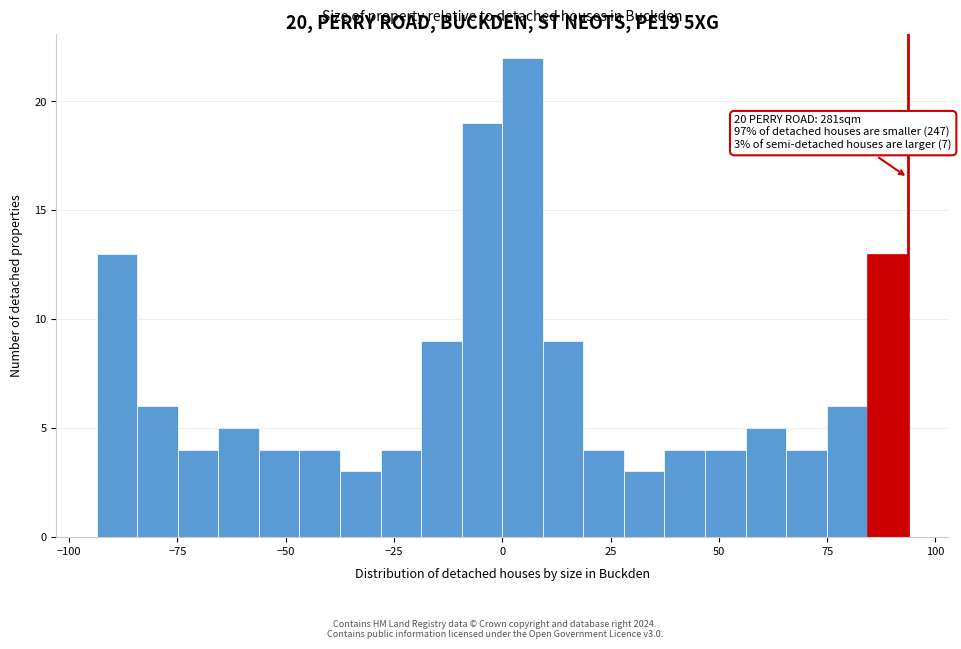

Read against the x-axis, roughly where is the centre of the tallest bar?

5